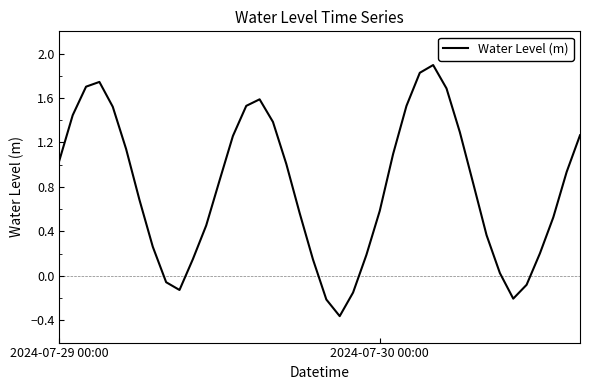

Does the chart have visible grid lines?

No